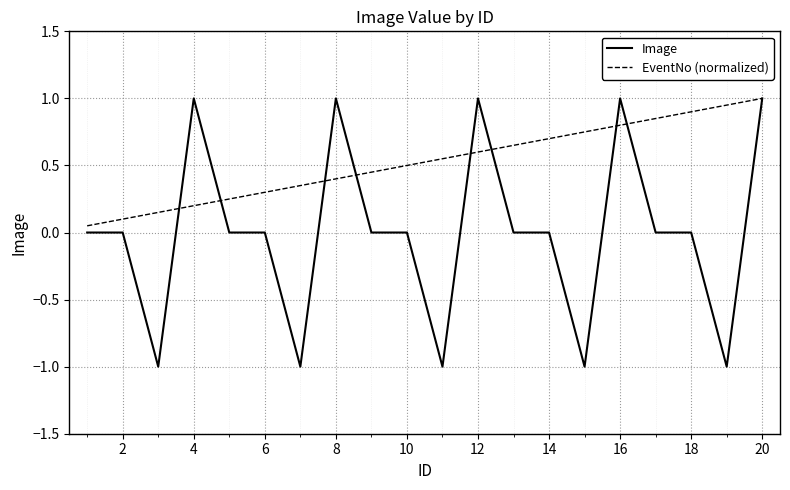

What is the highest value of the Image series?

1.0